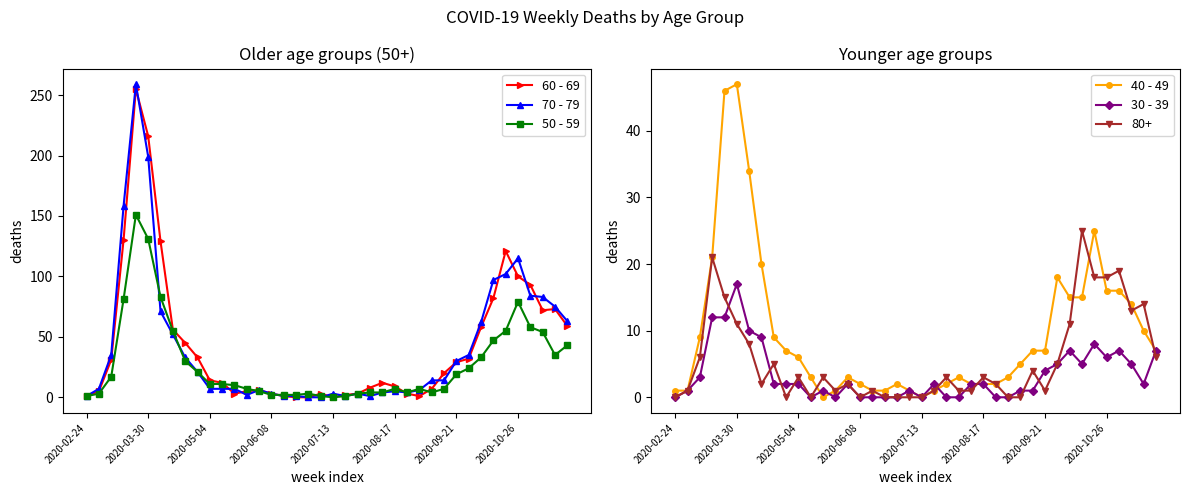

True or false: 70 - 79 has a value of 1 at 16.

True